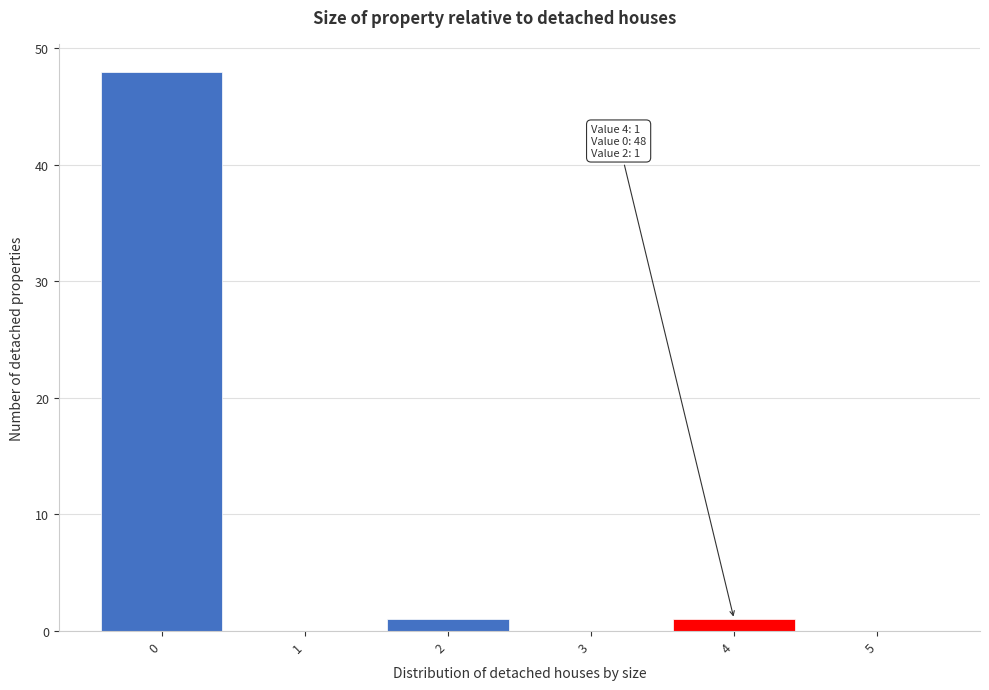

Which range on the x-axis has the tallest bar?

-0.5 to 0.5